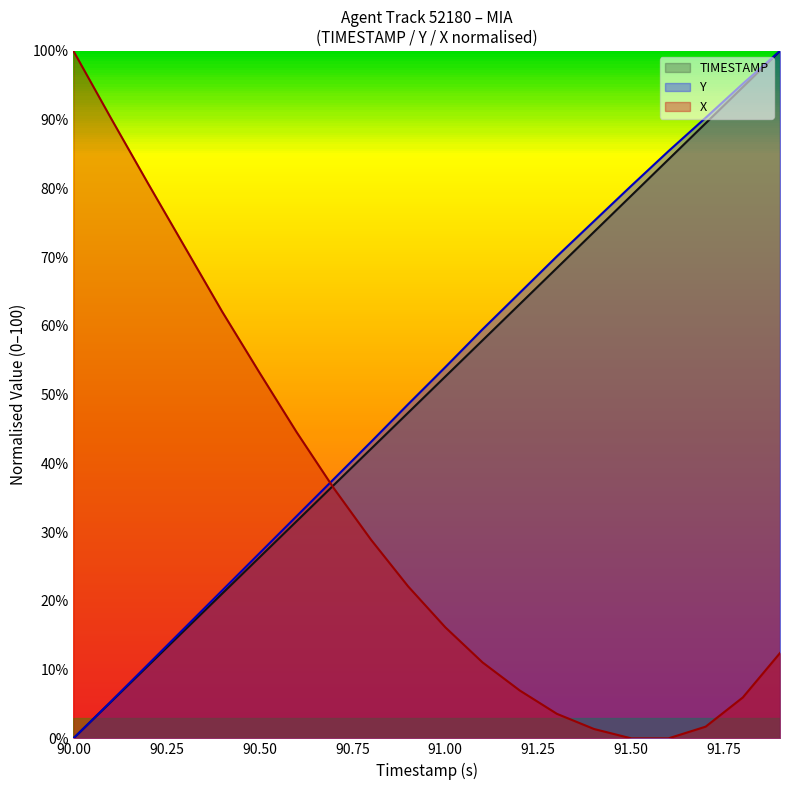

Which label corresponds to the smallest value in the chart?

90.0